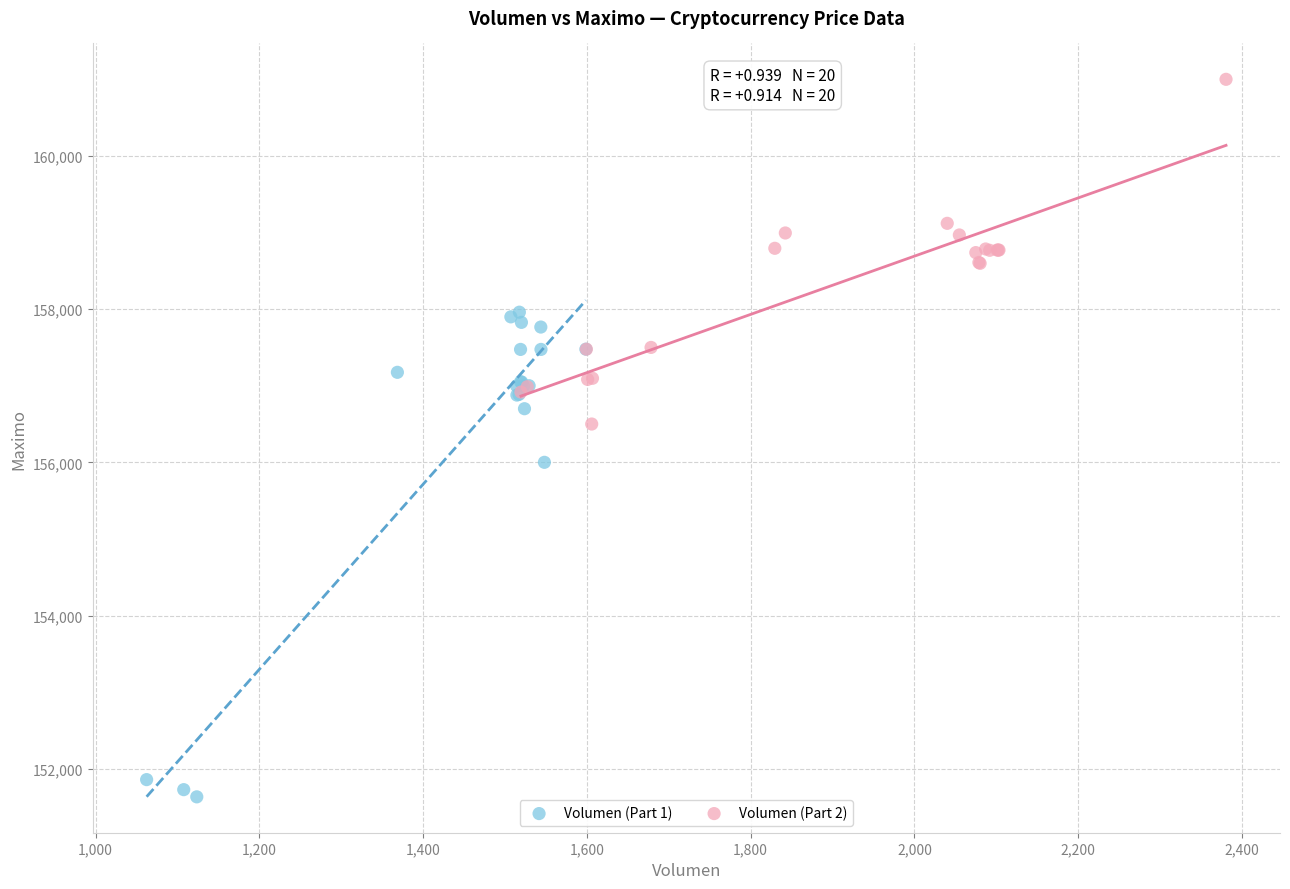

Which series reaches the maximum Y coordinate?

Volumen (Part 2)